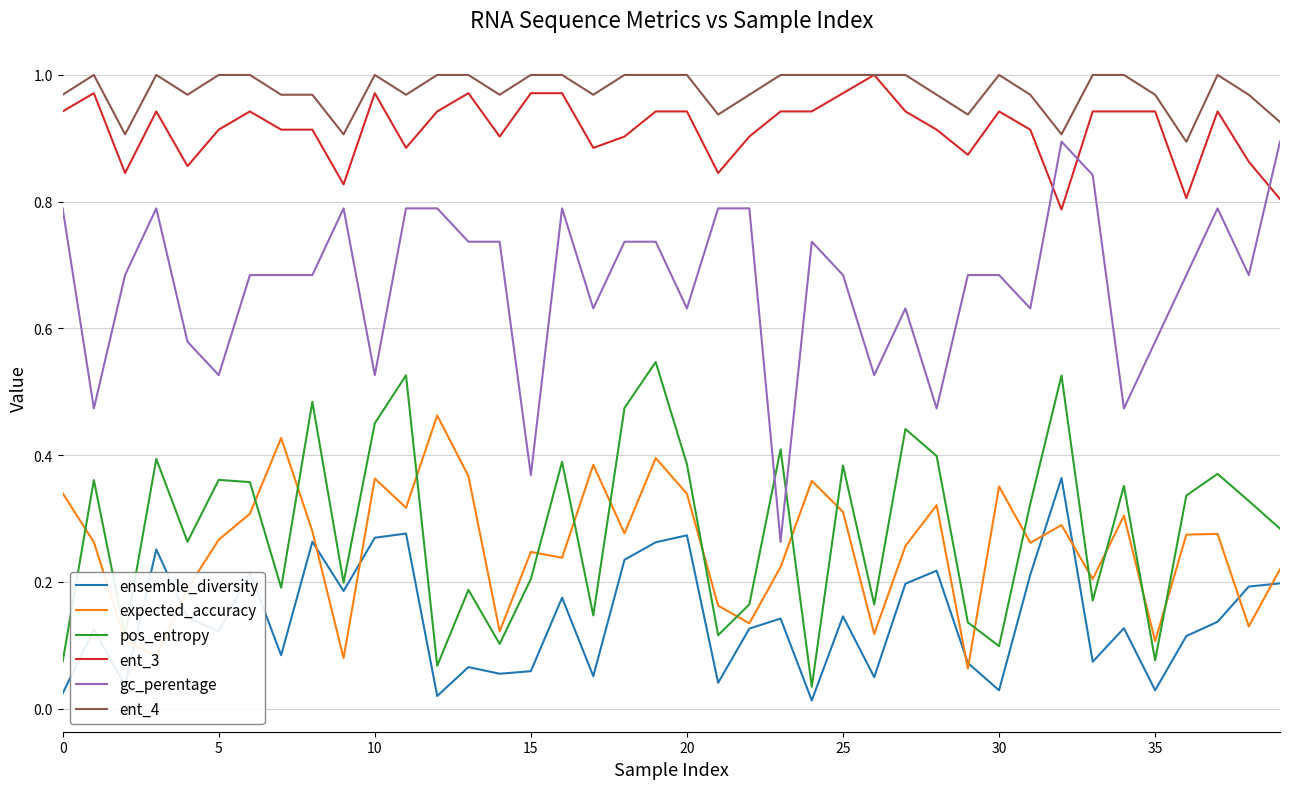

True or false: ent_3 and pos_entropy intersect in this chart.

False